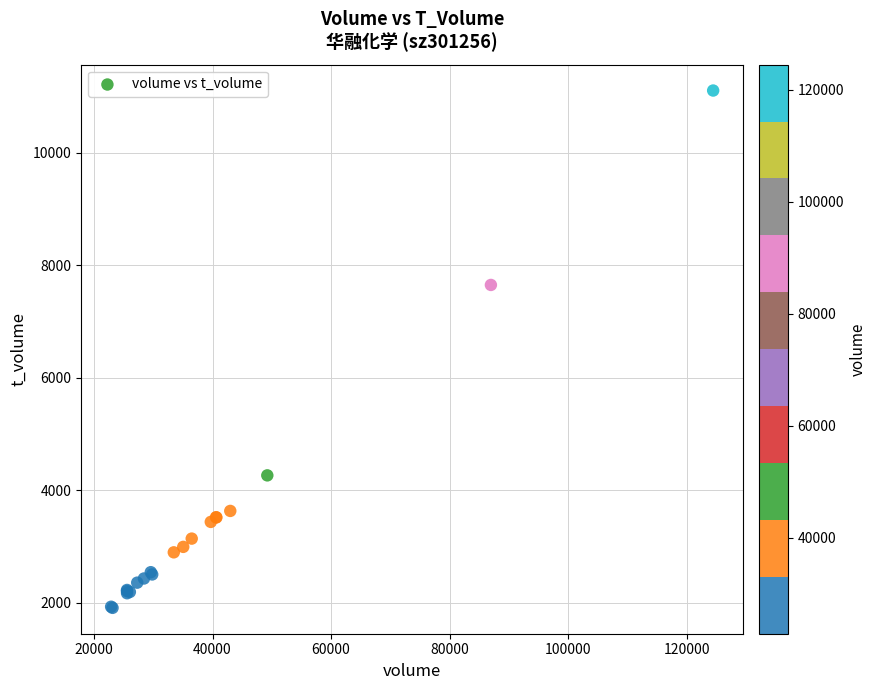

What Y value in the scatter plot is closest to 6504?

7646